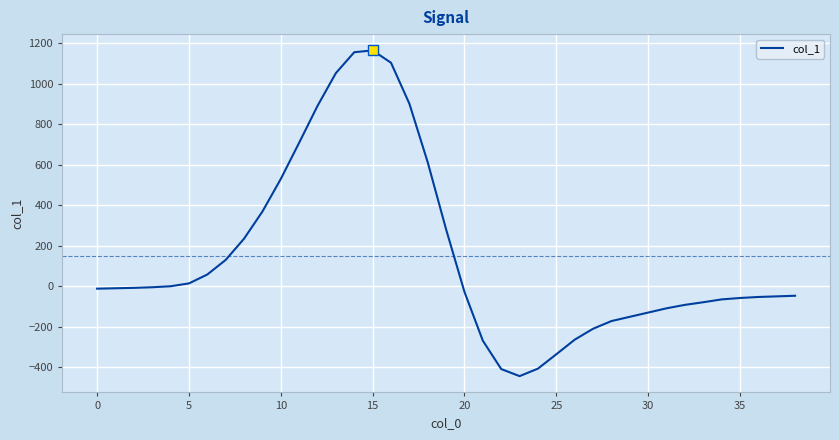

What is the smallest value displayed?

-444